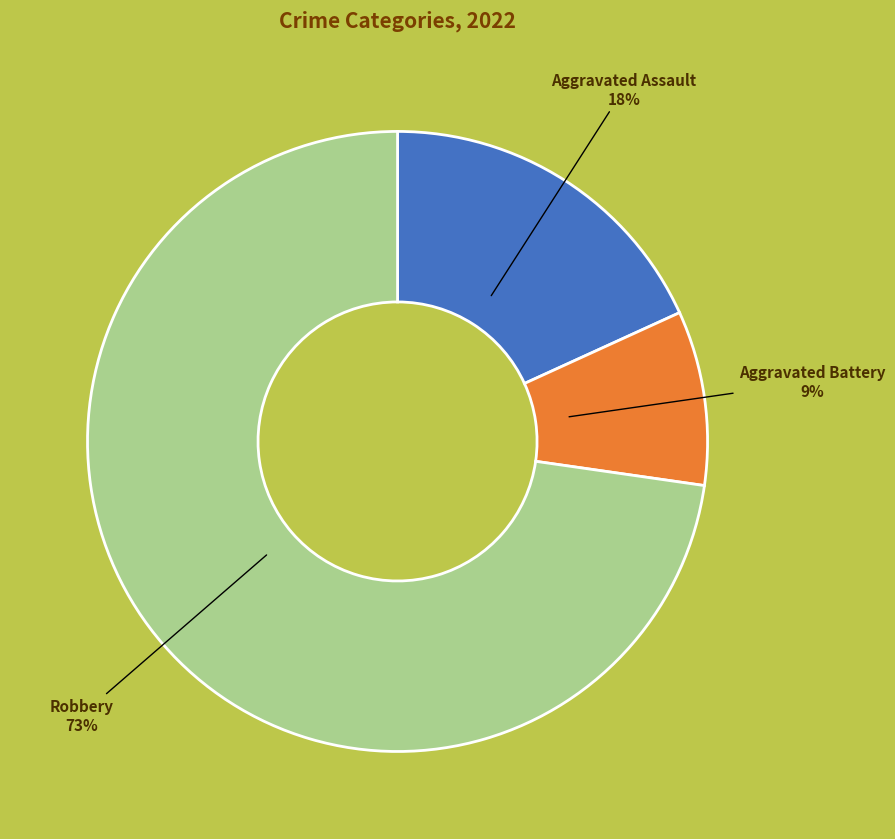

Which slice is the smallest?

Aggravated Battery